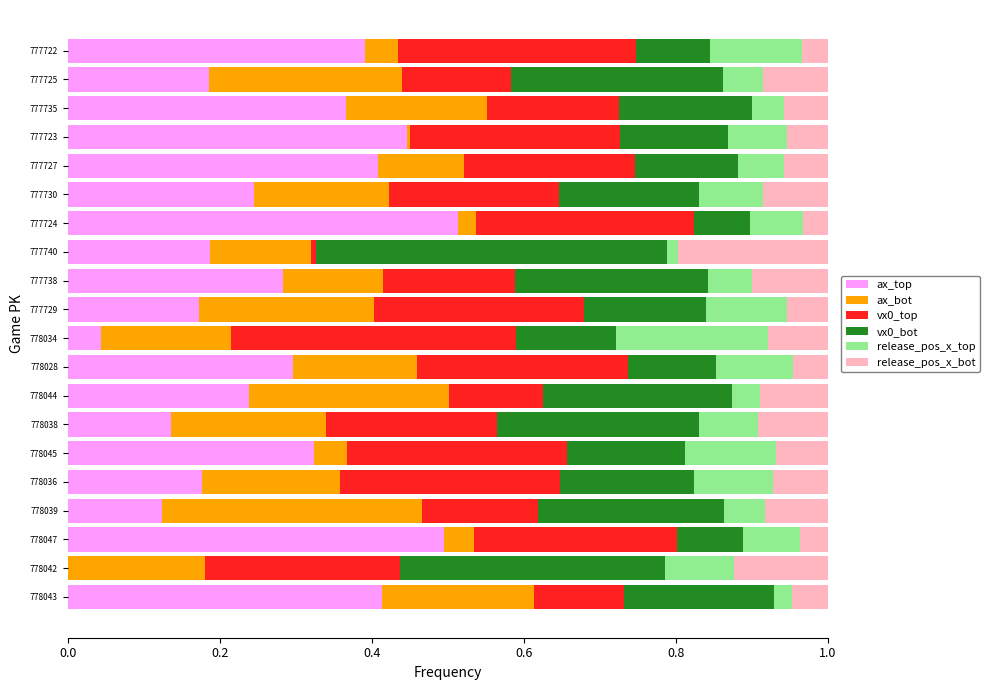

What is the total value across all series at 777724?

1.0